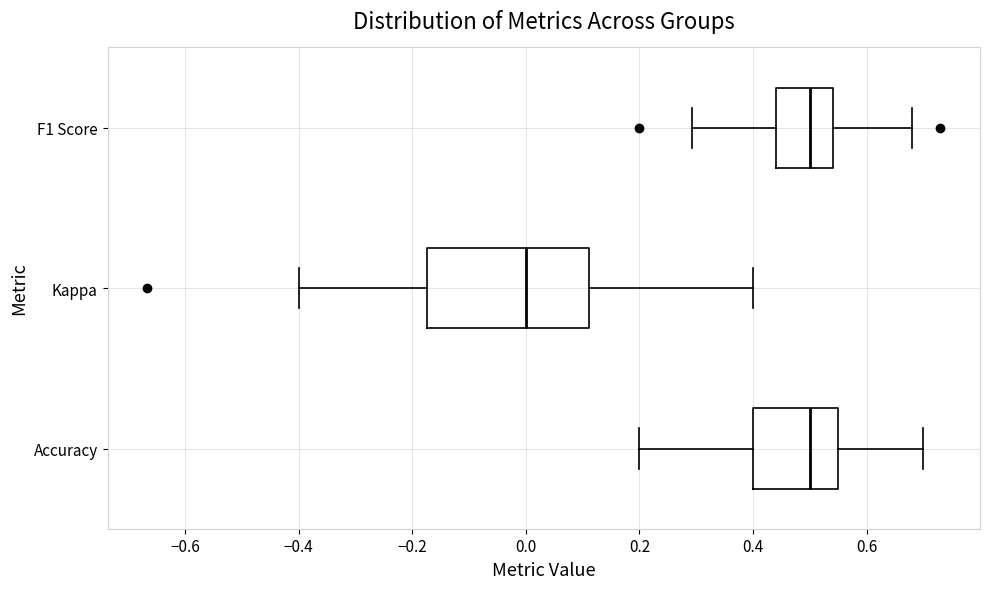

Where does the left whisker of the box for F1 Score end on the x-axis? The values are not printed on the chart, so give them approximately, as read against the axis.

0.30